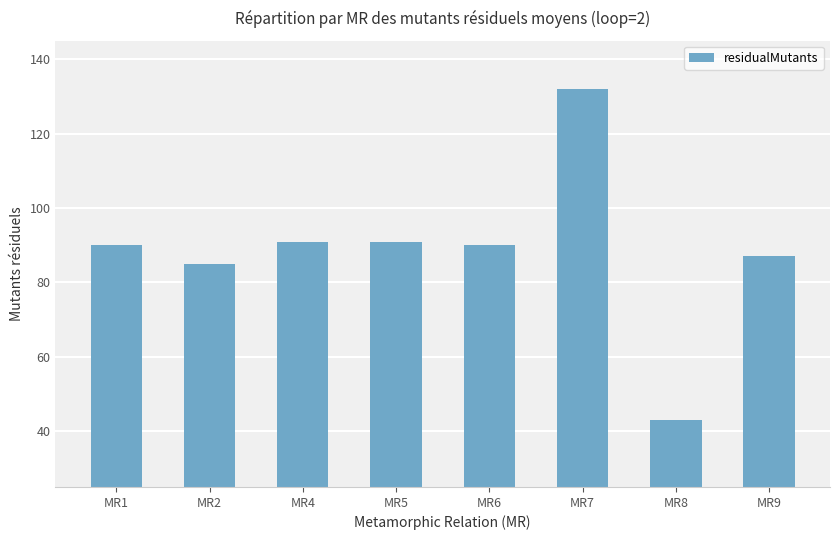

Reading right to left, extract all data points from this chart.

MR9=87	MR8=43	MR7=132	MR6=90	MR5=91	MR4=91	MR2=85	MR1=90